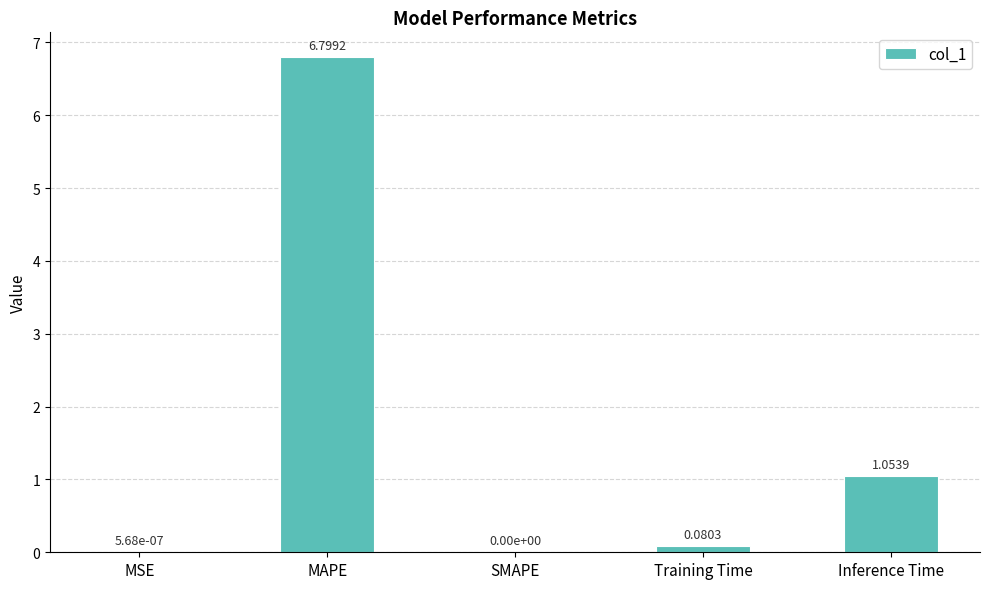

What is the sum of all values?

7.9